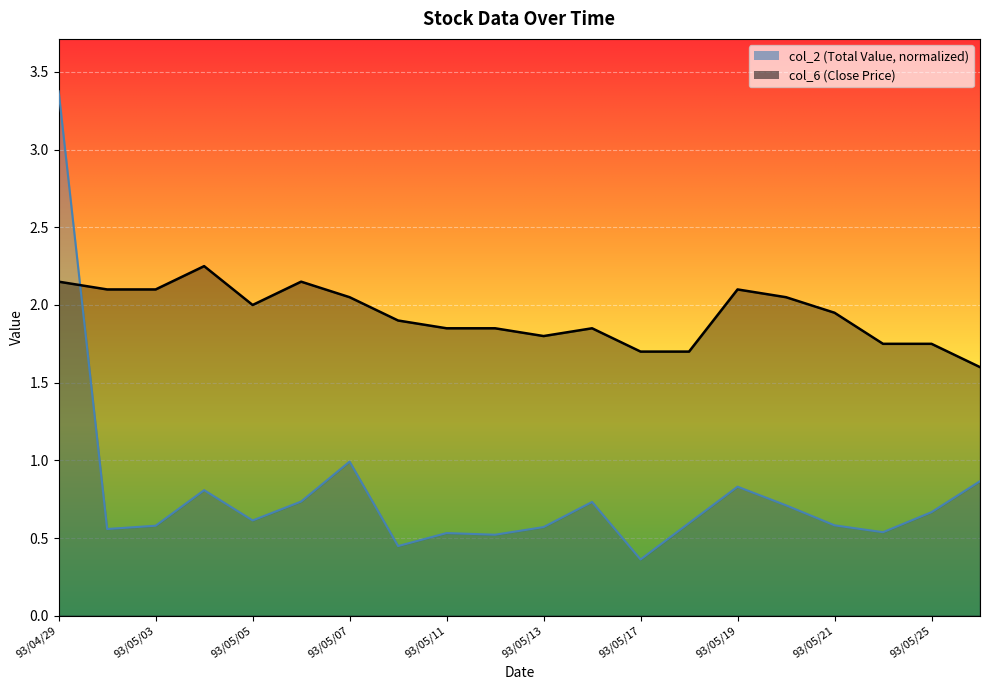

True or false: col_2 has more than 0 points higher than both neighbors.

True